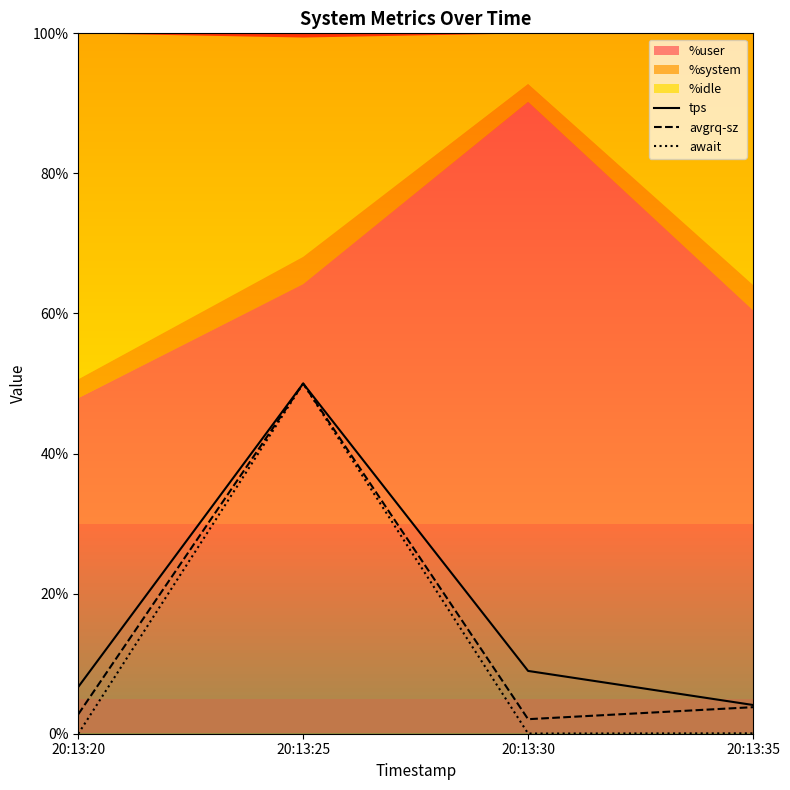

What is the sum of all avgrq-sz values?

58.7